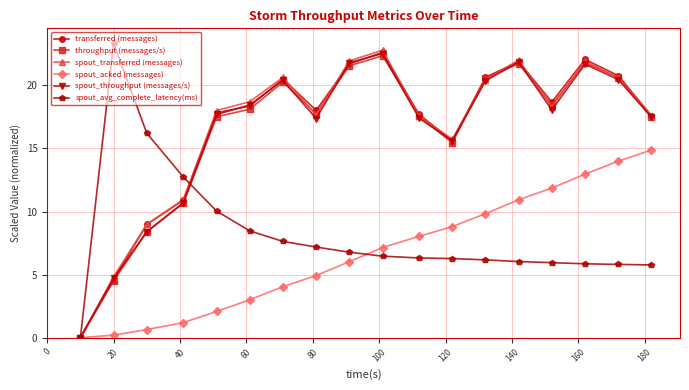

Which series has the largest range (max minus min)?

spout_avg_complete_latency(ms)